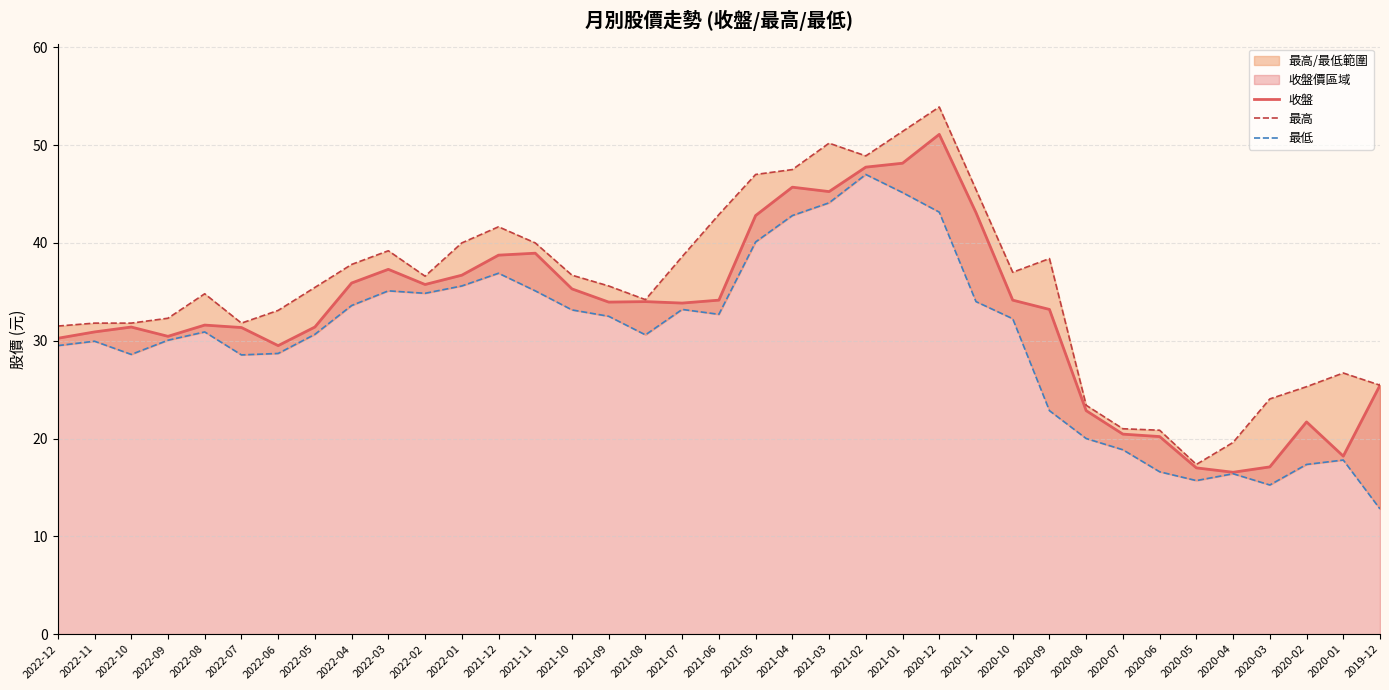

Reading right to left, transcribe all the data shown in this chart.

收盤: 25.4	18.2	21.7	17.1	16.6	17.0	20.2	20.4	22.9	33.2	34.1	43.1	51.1	48.1	47.8	45.2	45.7	42.8	34.1	33.9	34.0	34.0	35.3	39.0	38.8	36.7	35.8	37.3	35.9	31.4	29.5	31.4	31.6	30.4	31.4	30.9	30.2
最高: 25.4	26.7	25.3	24.1	19.6	17.4	20.9	21.0	23.4	38.4	37.0	45.5	53.9	51.4	48.9	50.2	47.5	47.0	42.9	38.6	34.2	35.6	36.7	40.0	41.6	40.0	36.6	39.2	37.8	35.5	33.1	31.8	34.8	32.3	31.8	31.8	31.5
最低: 12.8	17.8	17.4	15.2	16.4	15.7	16.6	18.9	20.0	22.9	32.2	34.0	43.1	45.1	47.0	44.1	42.8	40.1	32.7	33.2	30.6	32.5	33.1	35.1	36.9	35.6	34.9	35.1	33.6	30.6	28.7	28.6	30.9	30.1	28.6	29.9	29.5